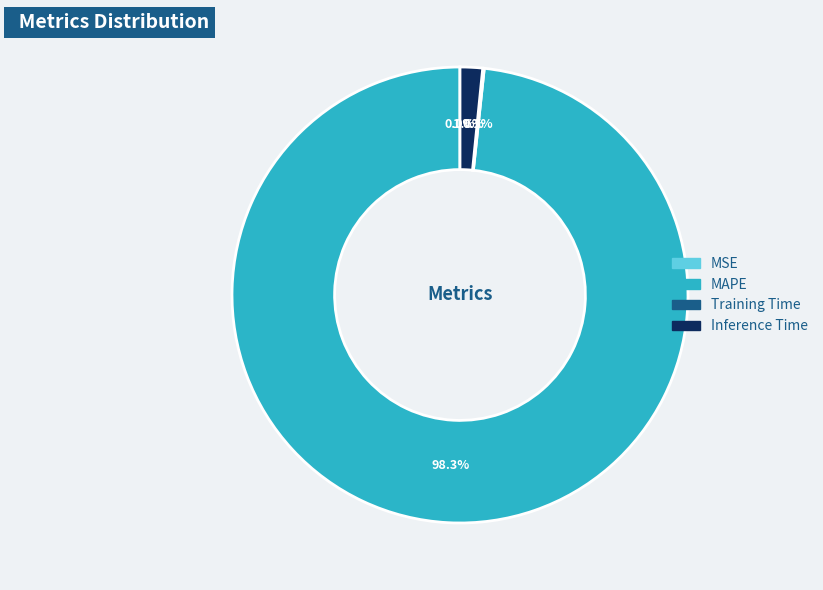

Does MAPE account for over 50% of the chart?

Yes